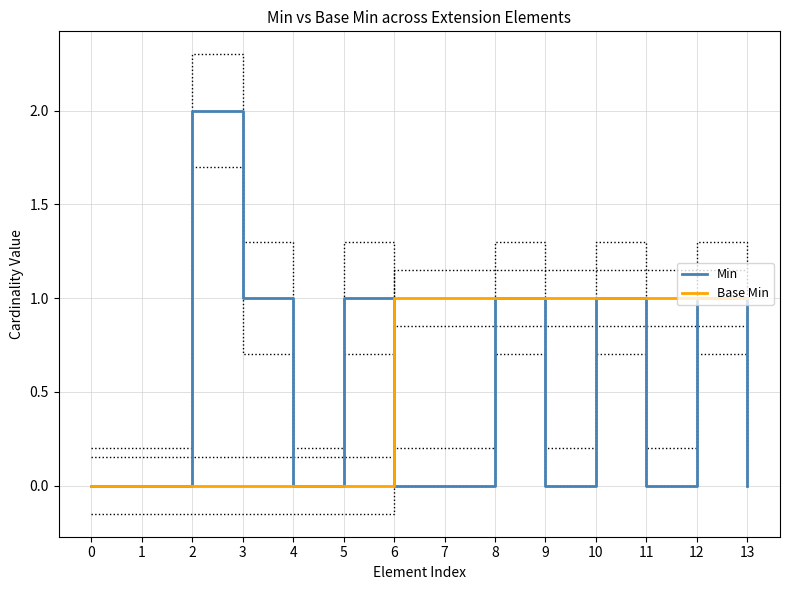

What are all the series names shown in the legend?

Min, Base Min